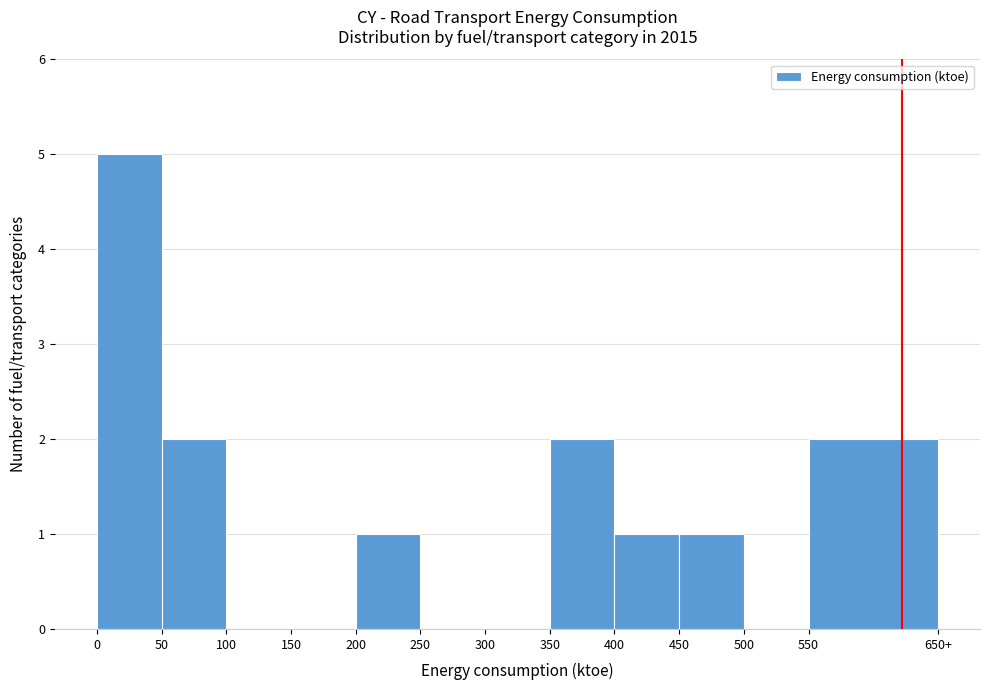

Reading right to left, what are all the values shown in this chart?

550=2	500=0	450=1	400=1	350=2	300=0	250=0	200=1	150=0	100=0	50=2	0=5